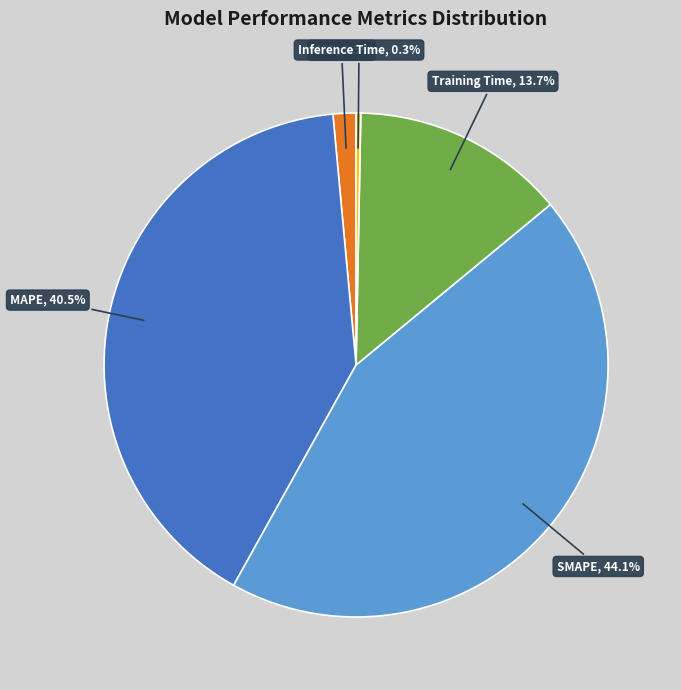

What is the largest slice in the pie chart?

SMAPE